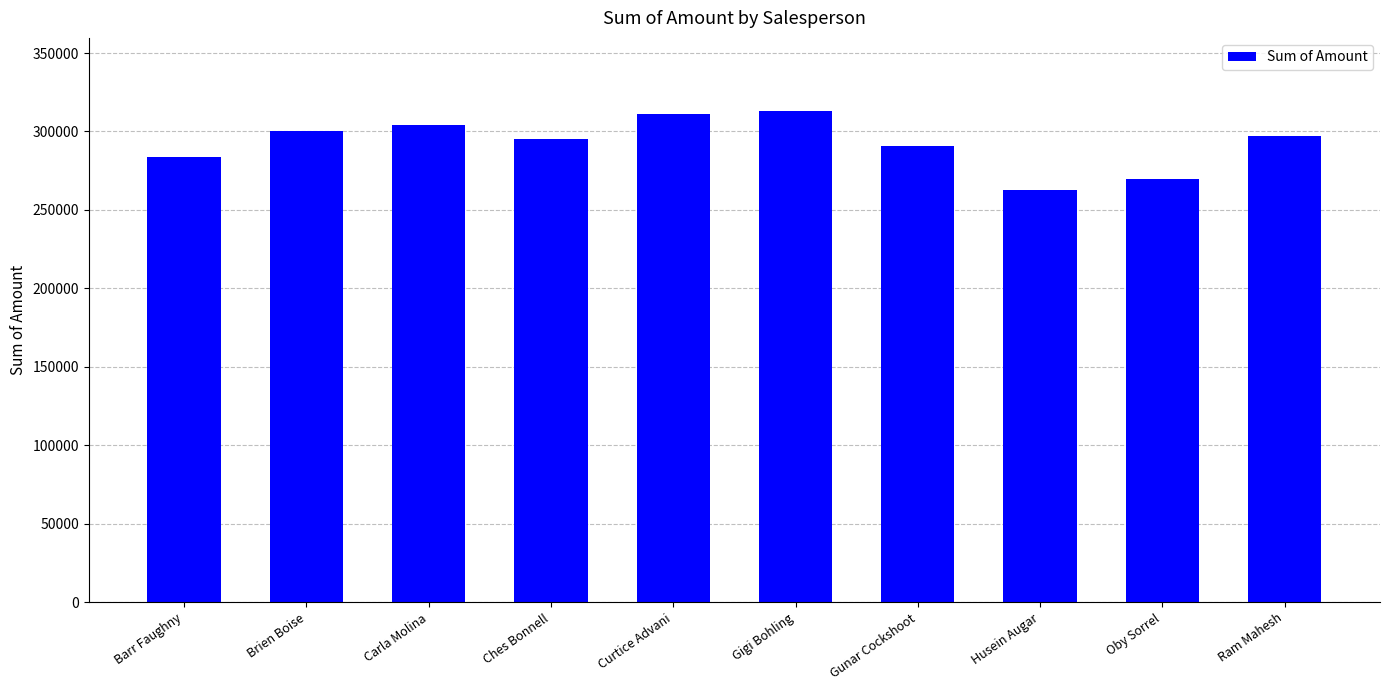

What is the value of the 9th bar from the left?

269899